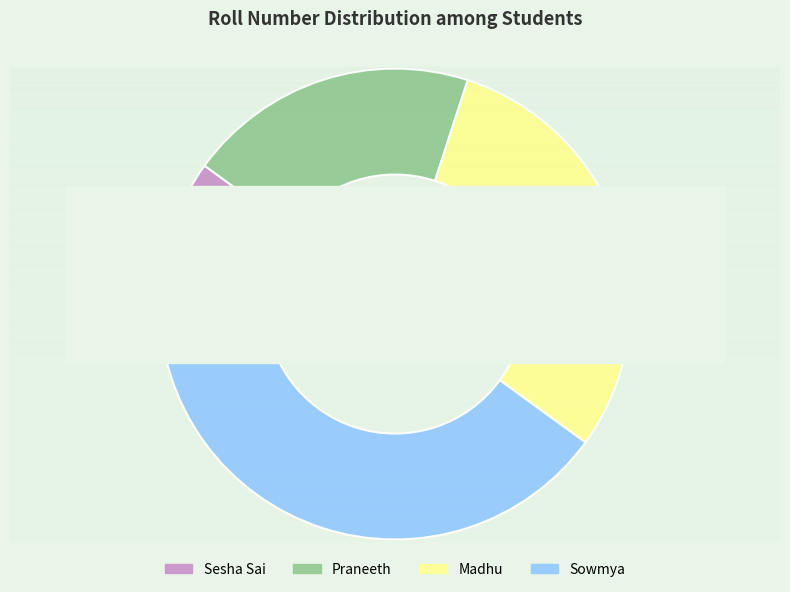

True or false: Sesha Sai accounts for 19% of the total.

False